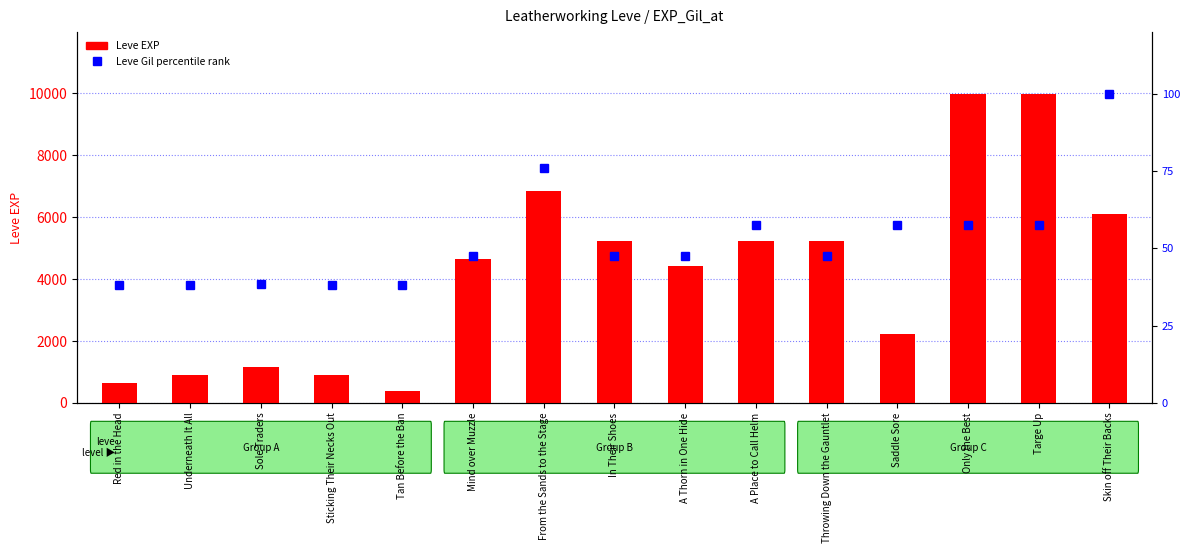

Which has a higher value, In Their Shoes or Throwing Down the Gauntlet?

In Their Shoes